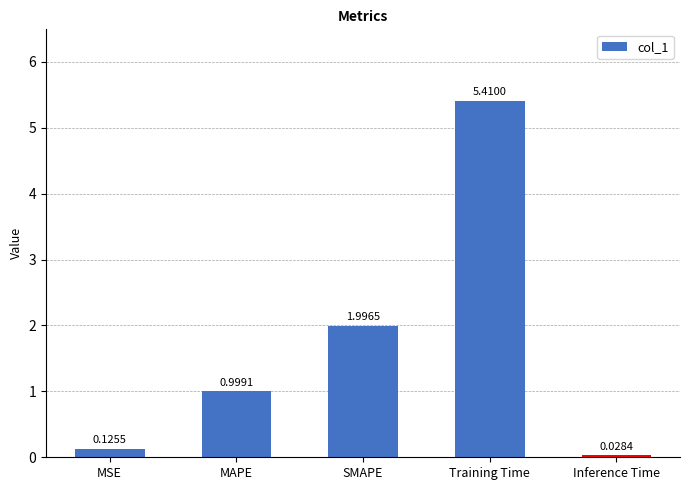

What is the change in value from MAPE to Inference Time?

-1.0